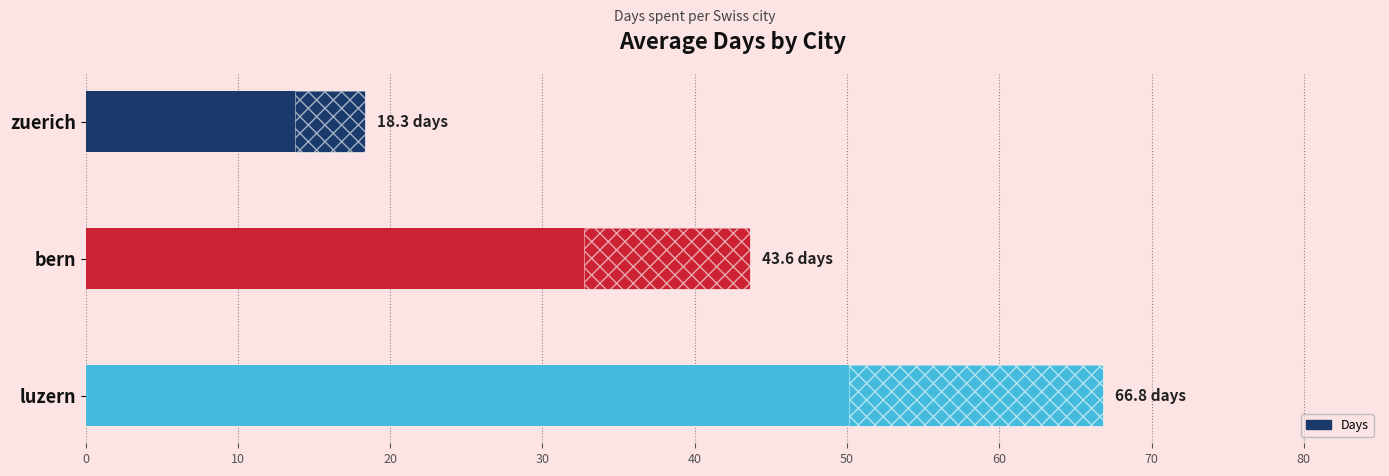

Are the bars grouped side by side (vs. stacked)?

No